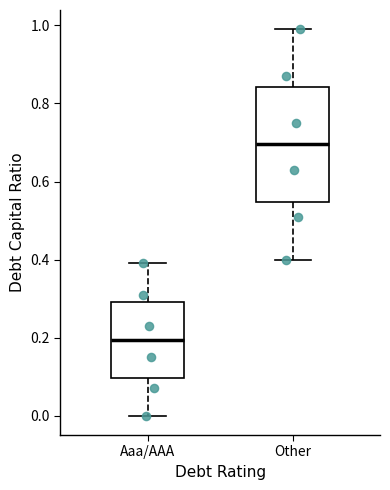

Where is the upper edge of the box for Other on the y-axis? The values are not printed on the chart, so give them approximately, as read against the axis.

0.84